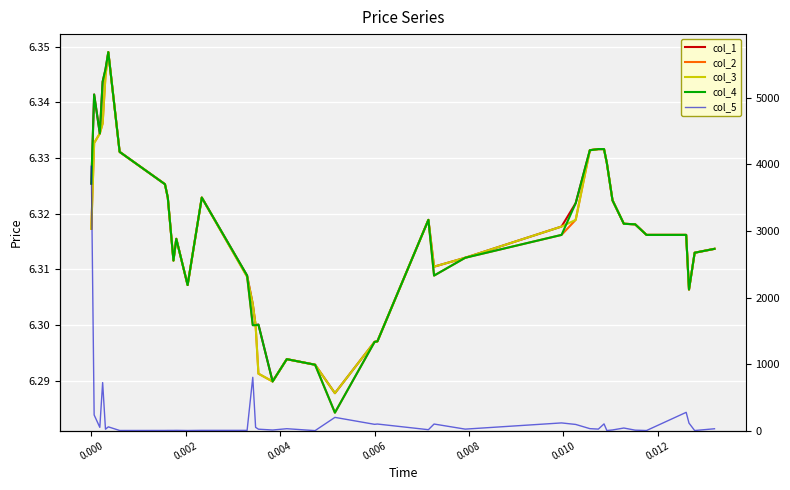

Is the value of col_1 at 9 greater than the value of col_3 at 0.008?

No